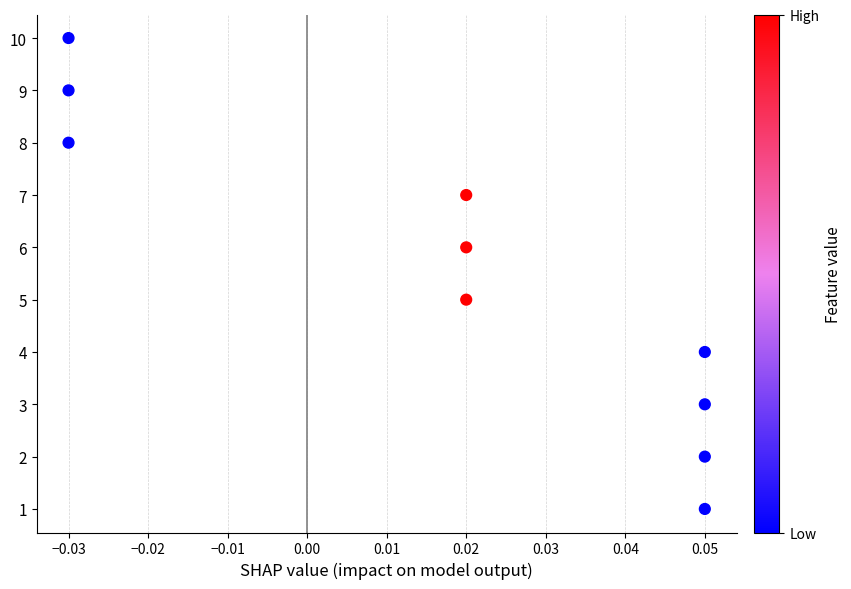

What is the range of Y values (max minus min)?

9